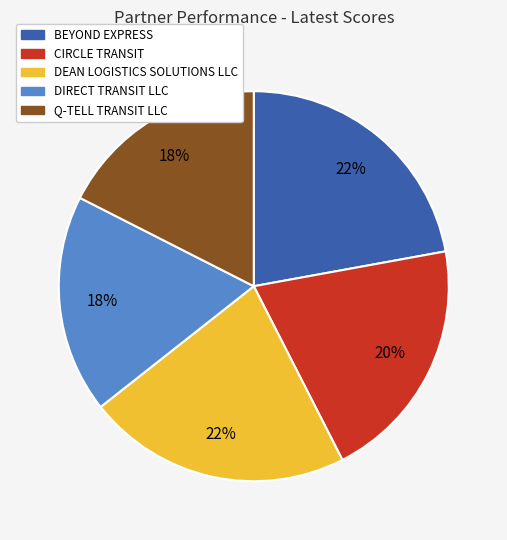

How many slices are in this pie chart?

5